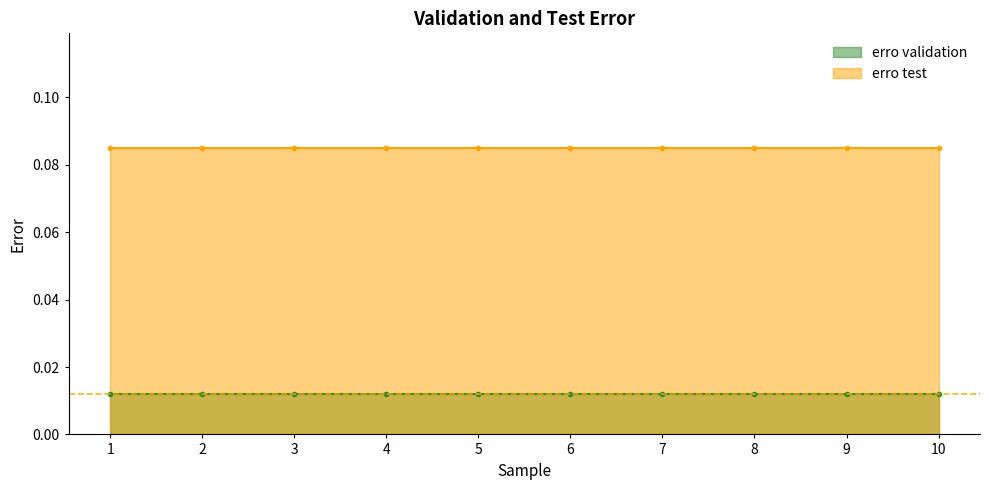

Which series has the largest total across all categories?

erro test